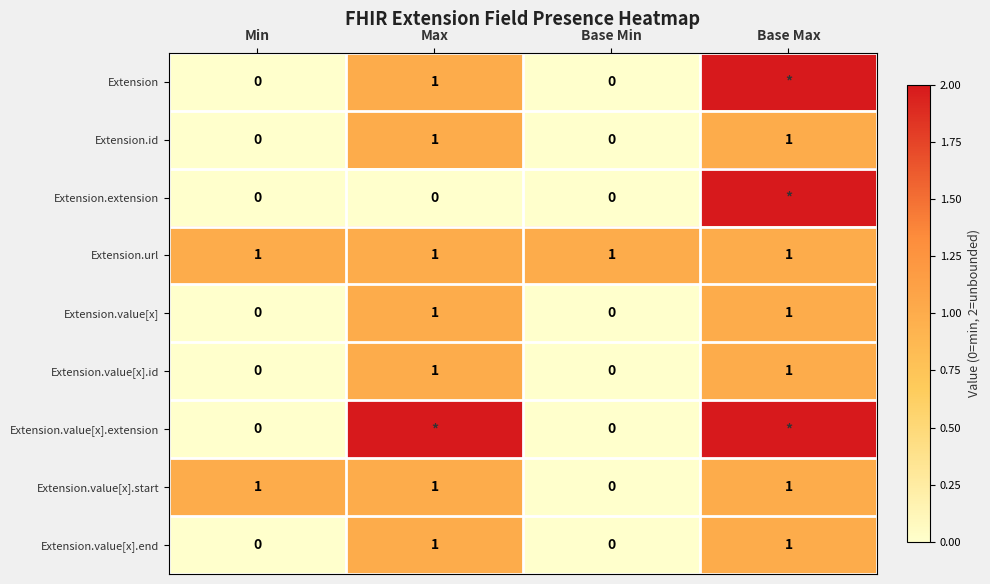

Count the Extension.value[x].start values in the range 1 to 2.

3